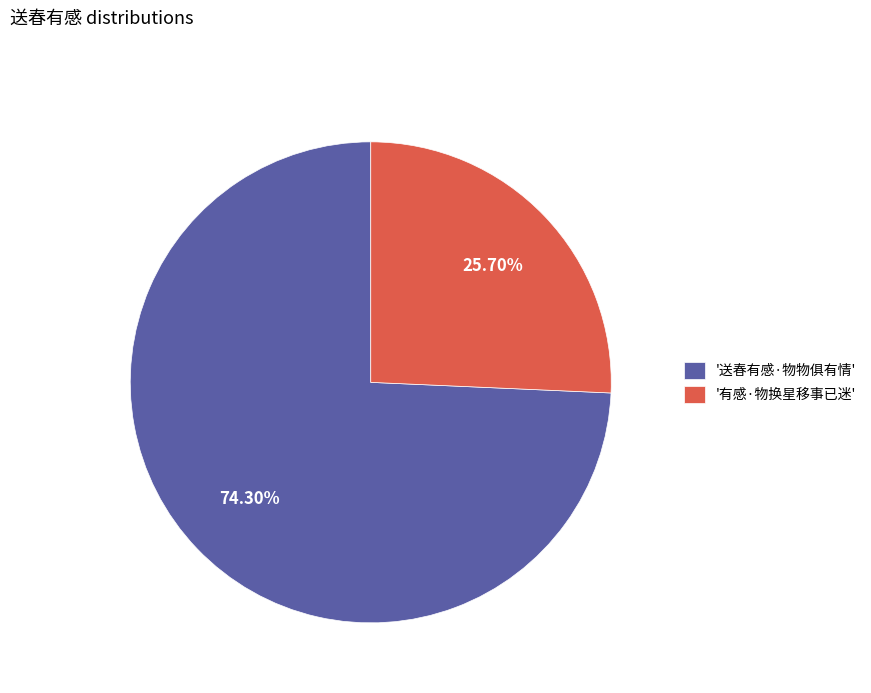

Is there any slice that represents more than half of the pie?

Yes